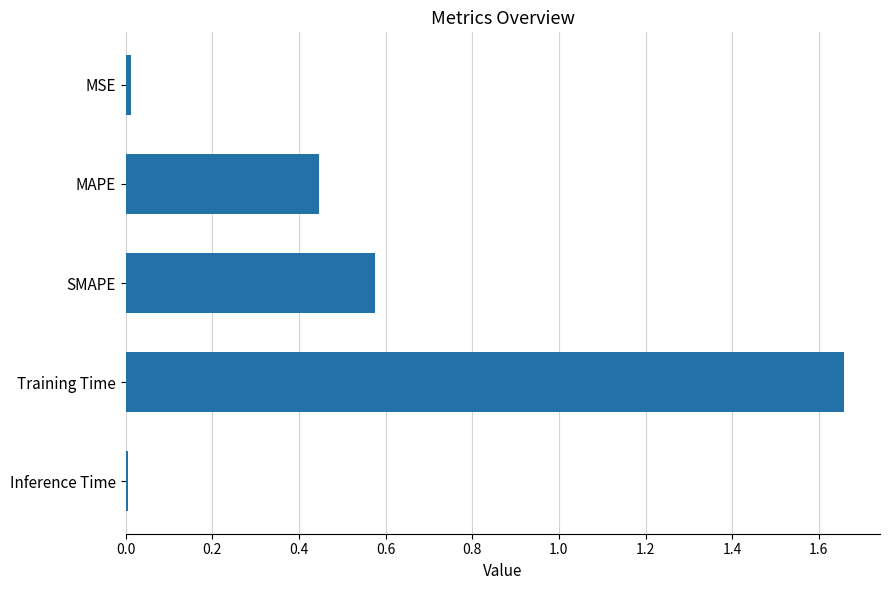

What is the sum of all values?

2.7